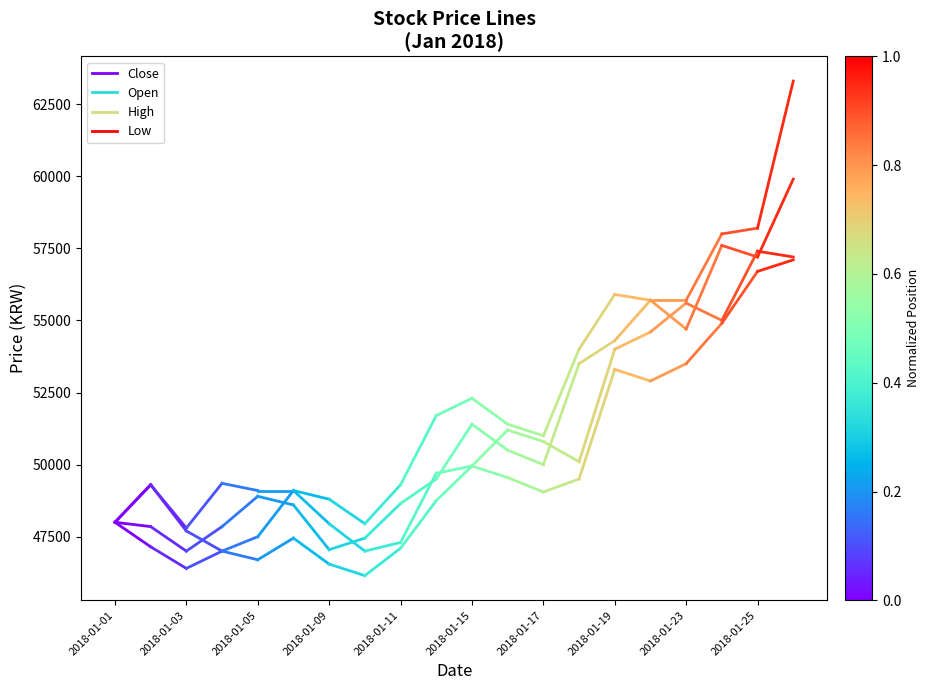

Between 2018-01-01 and 2018-01-03, which series saw the biggest shift?

Open